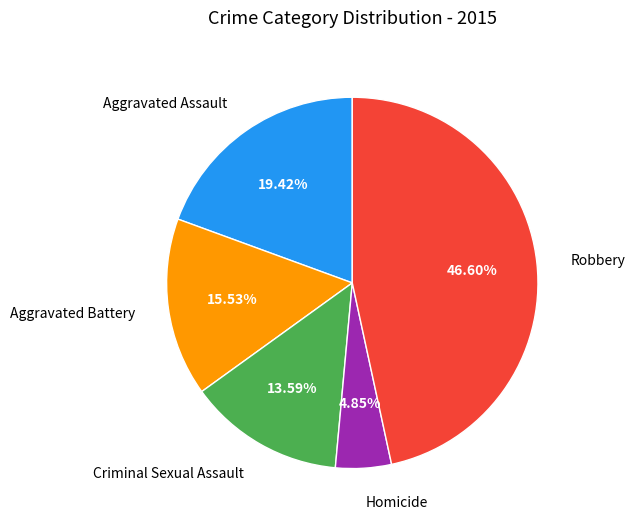

How many segments does this pie chart have?

5